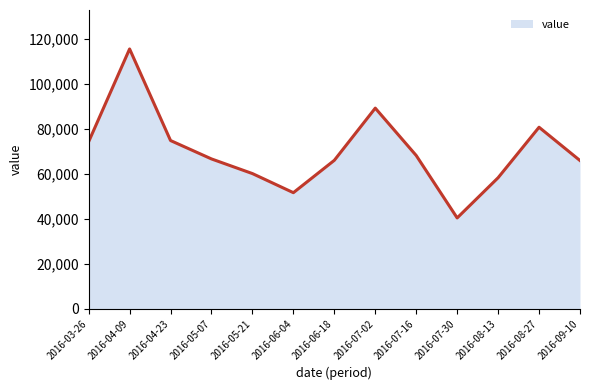

How many interior local valleys (lower than both neighbors) does the data have?

2